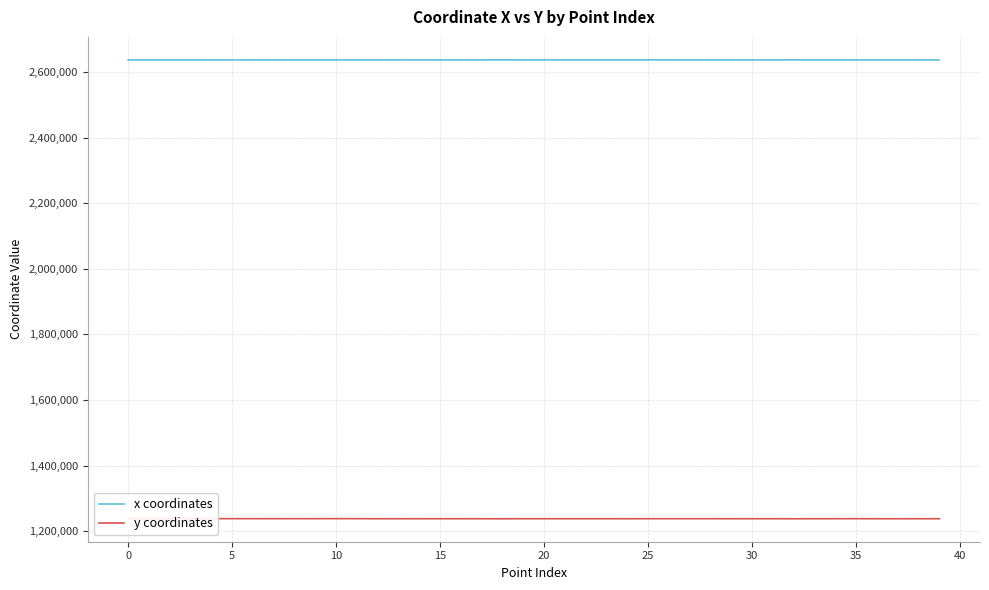

How many data points in y coordinates are less than 1237648?

19